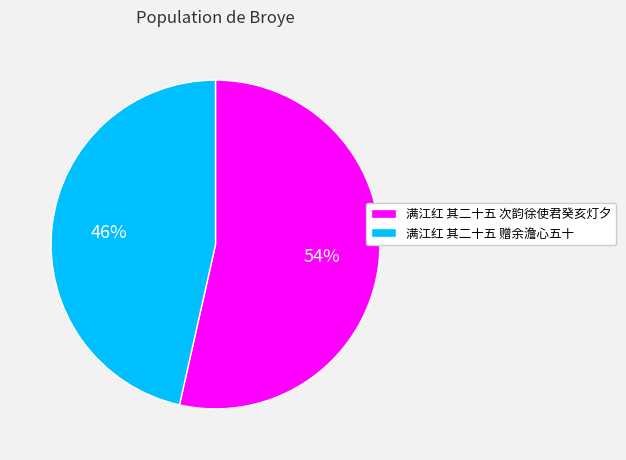

Which has a higher value, 满江红 其二十五 赠余澹心五十 or 满江红 其二十五 次韵徐使君癸亥灯夕?

满江红 其二十五 次韵徐使君癸亥灯夕